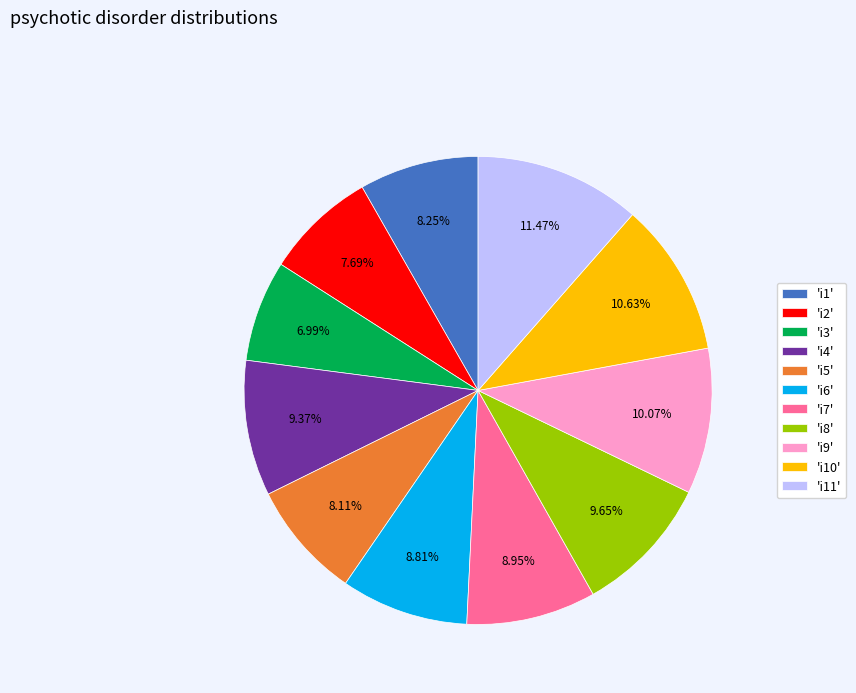

Is there a majority slice in this chart?

No